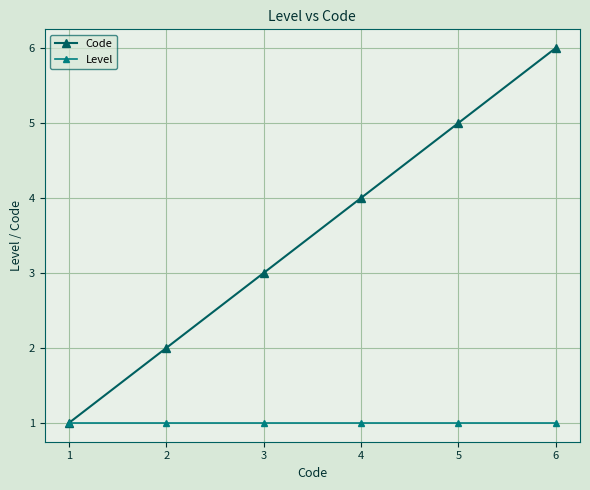

Which series changed the most between 3 and 4?

Code